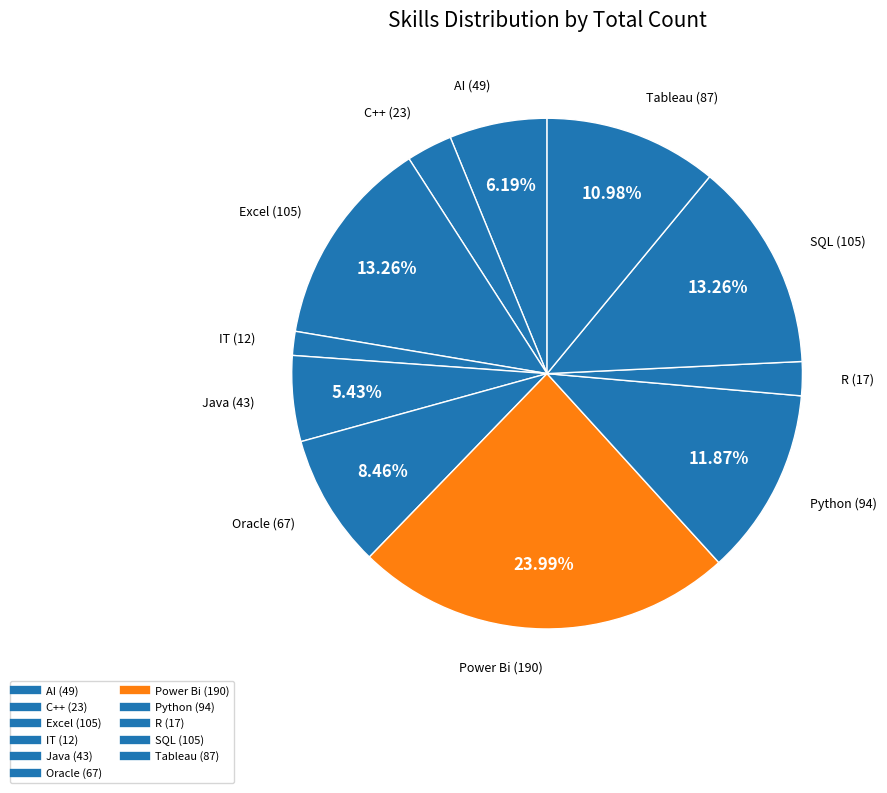

Does any single category account for the majority?

No